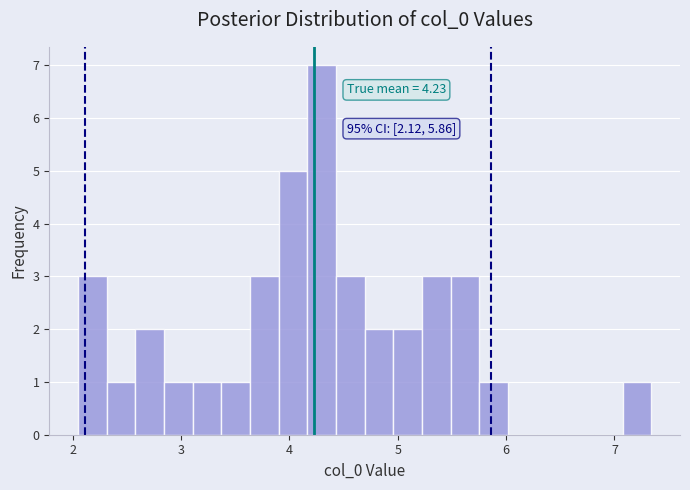

Around what value on the x-axis is the tallest bar? Give the approximate position of its centre, as read against the axis.

4.3